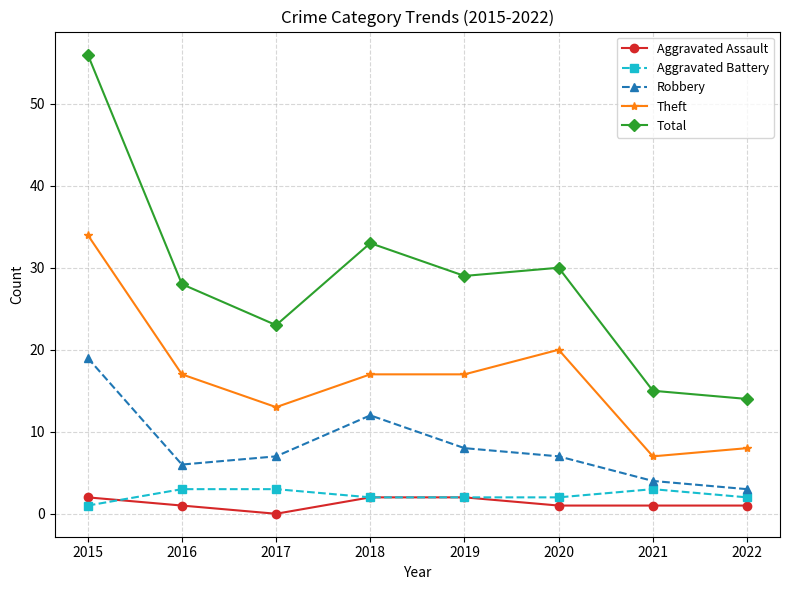

The value of Total at 2022 is 14. True or false?

True